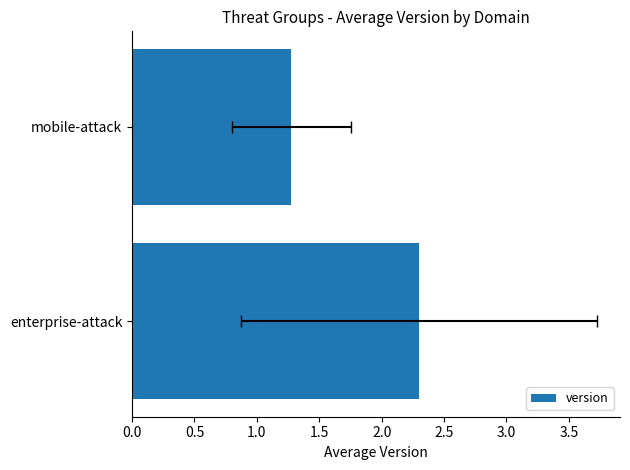

Are the bars grouped side by side (vs. stacked)?

No